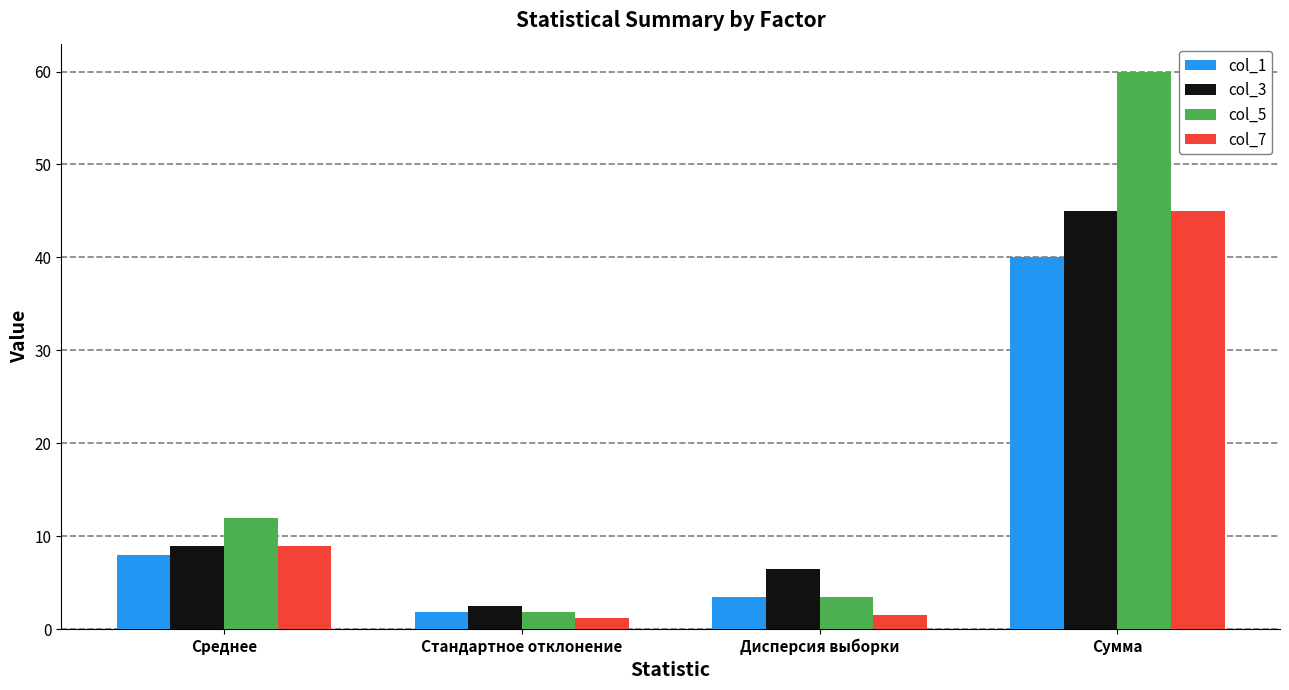

How many distinct data groups are displayed?

4